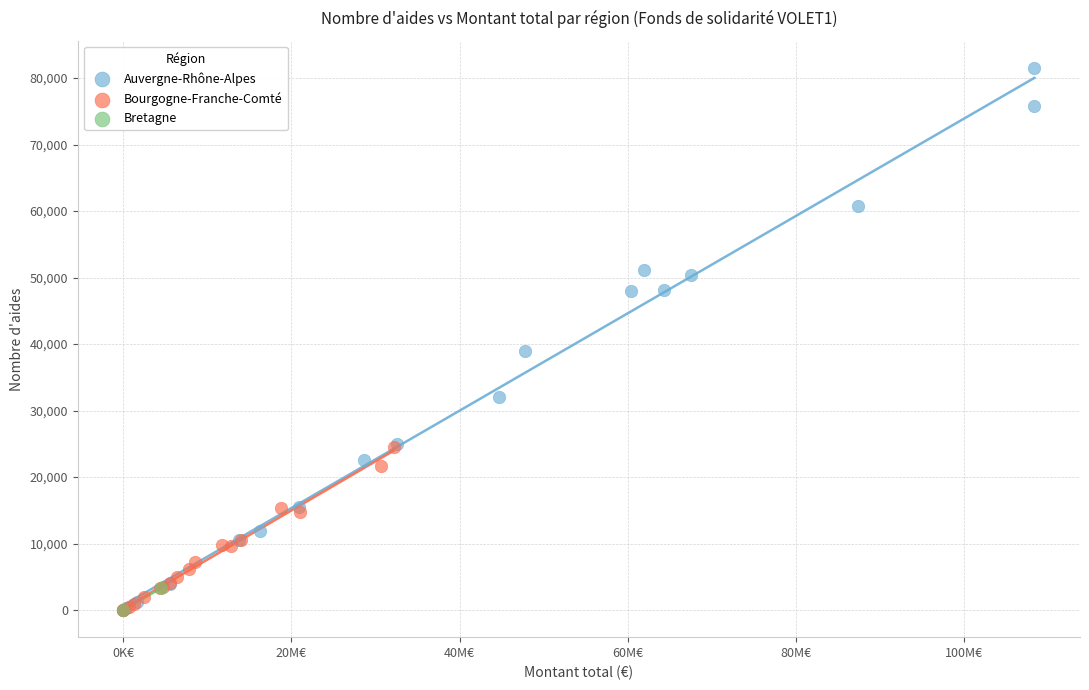

Which series contains the highest Y value?

Auvergne-Rhône-Alpes